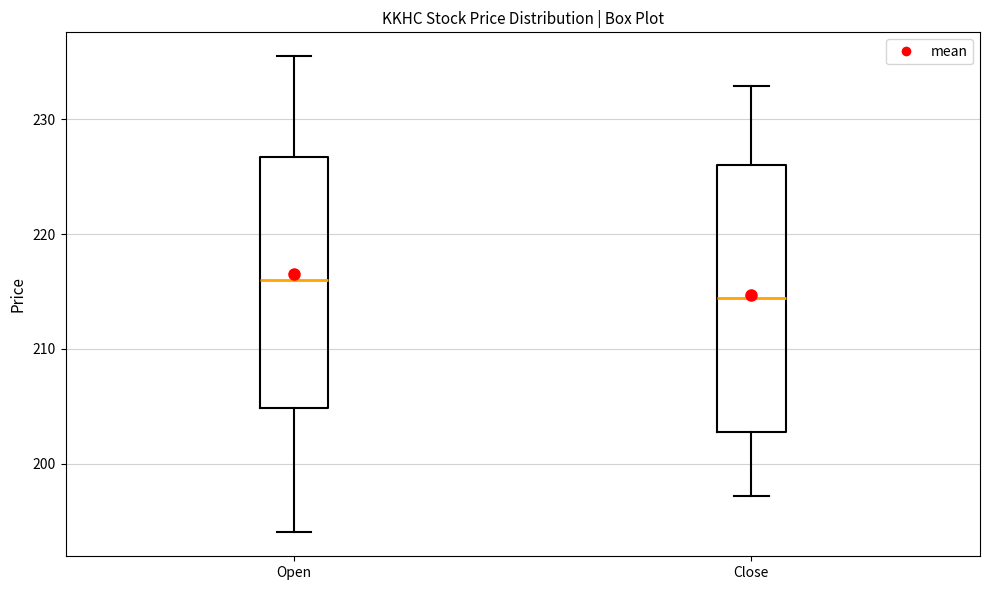

Which box is the tallest, from its lower edge to its upper edge?

Close